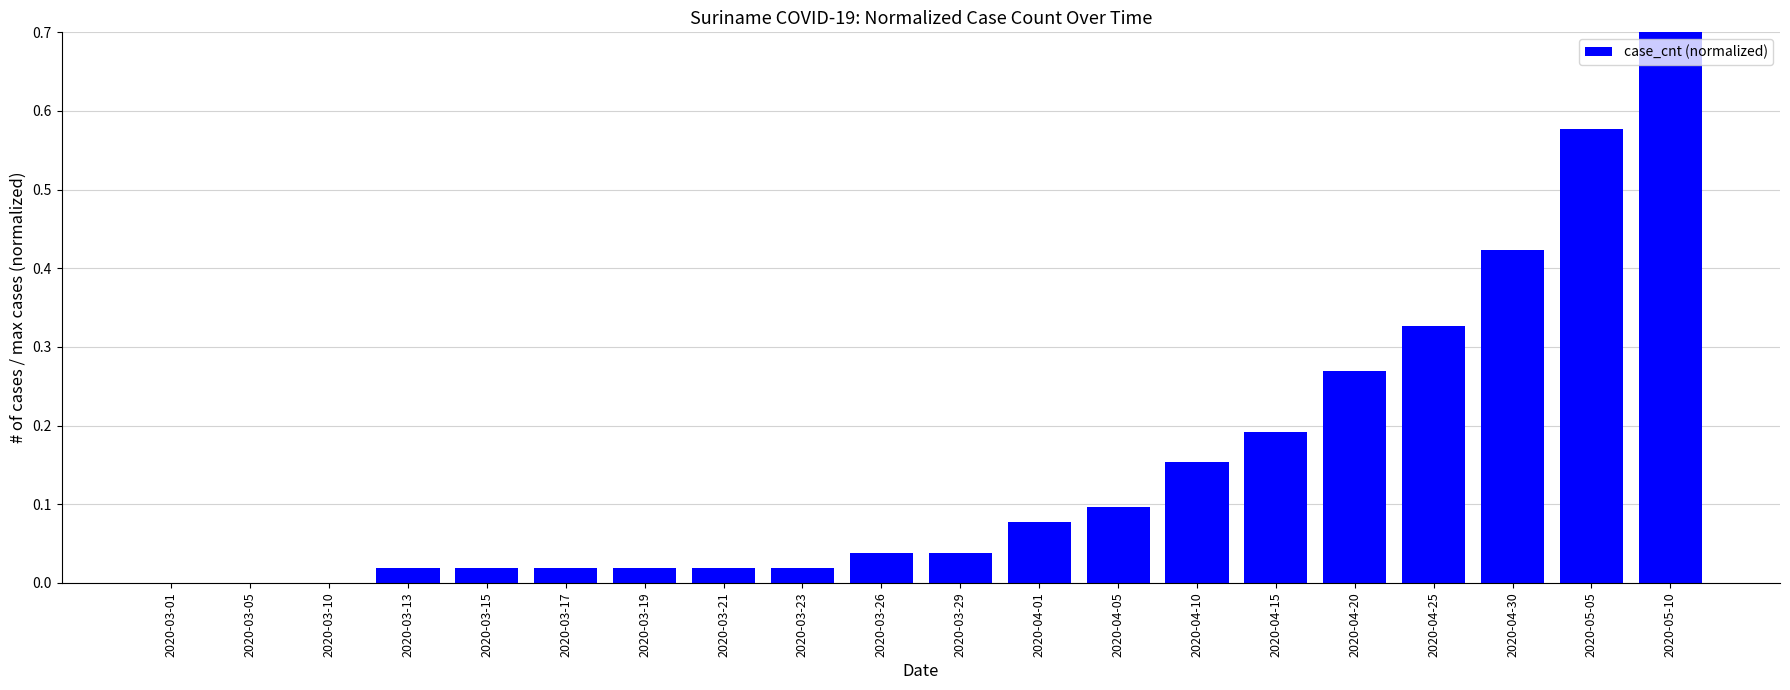

Reading right to left, transcribe all the data shown in this chart.

1.0	0.6	0.4	0.3	0.3	0.2	0.2	0.1	0.1	0.0	0.0	0.0	0.0	0.0	0.0	0.0	0.0	0.0	0.0	0.0